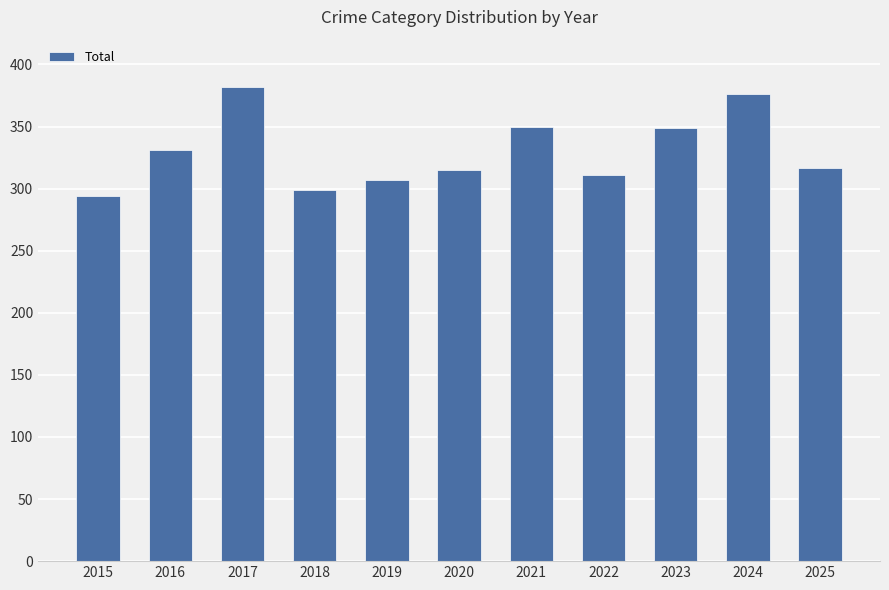

What is the sum of all values?

3631